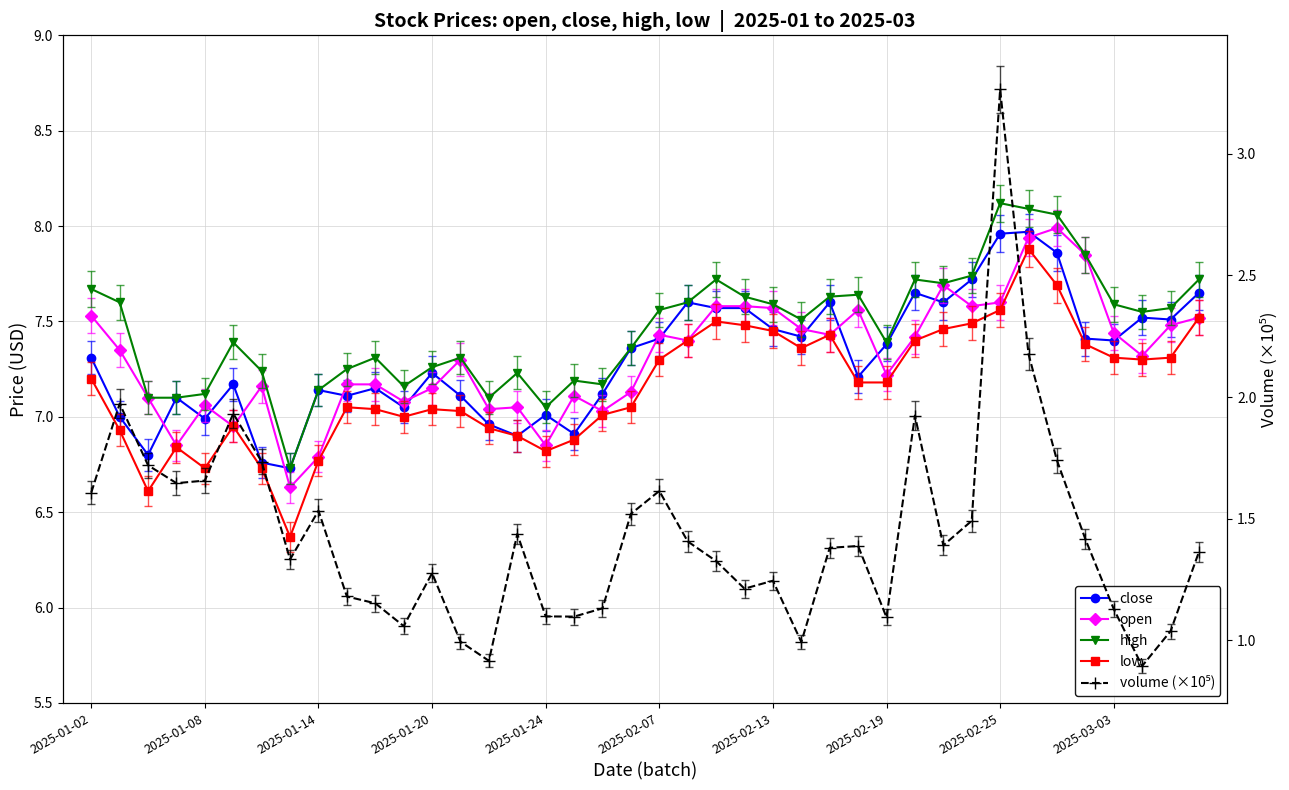

True or false: close has more than 1 points higher than both neighbors.

True